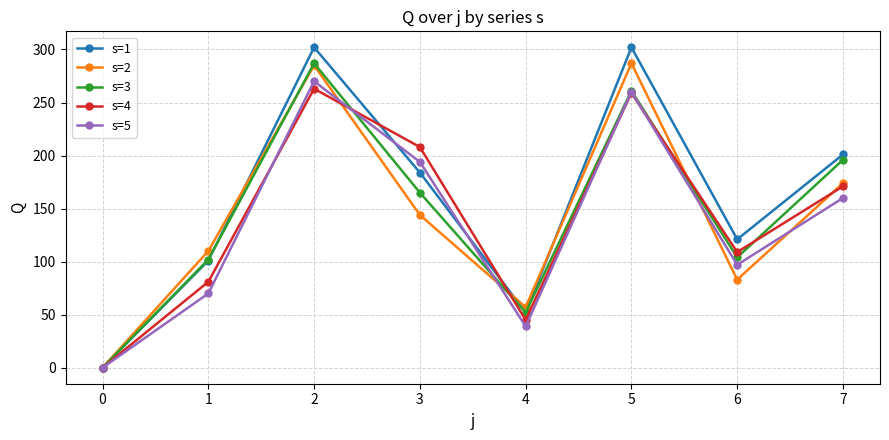

At which label does s=5 first exceed 160?

2